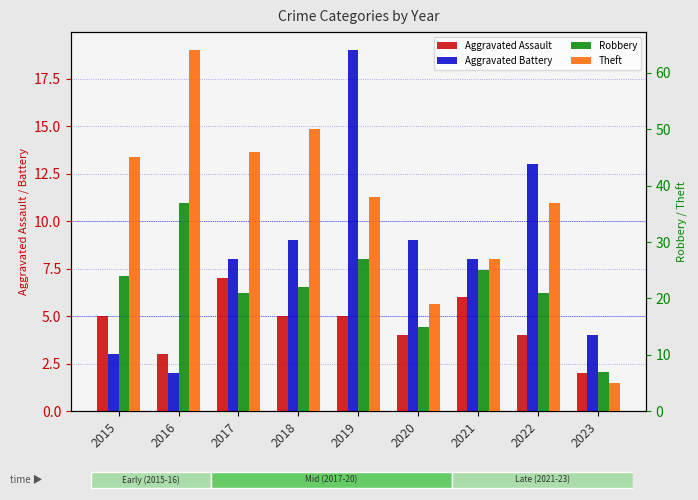

Reading left to right, extract all data points from this chart.

Aggravated Assault: 5	3	7	5	5	4	6	4	2
Aggravated Battery: 3	2	8	9	19	9	8	13	4
Robbery: 24	37	21	22	27	15	25	21	7
Theft: 45	64	46	50	38	19	27	37	5